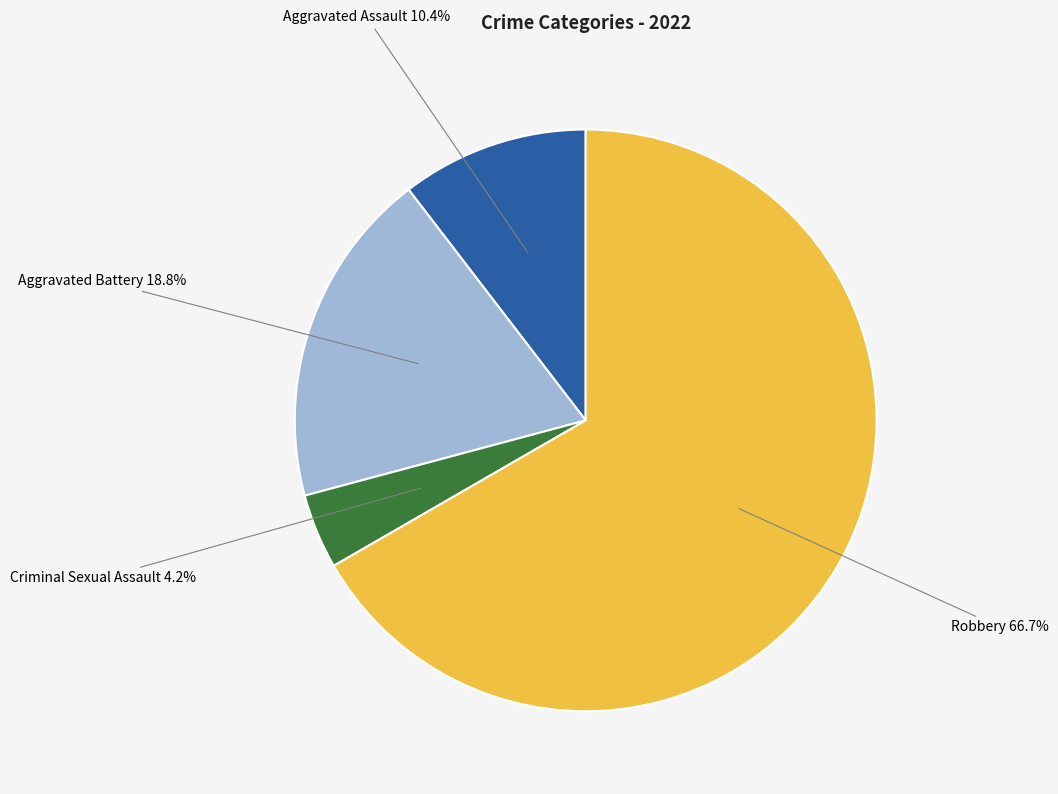

What is the ratio of the value at Aggravated Assault to the value at Aggravated Battery?

0.6